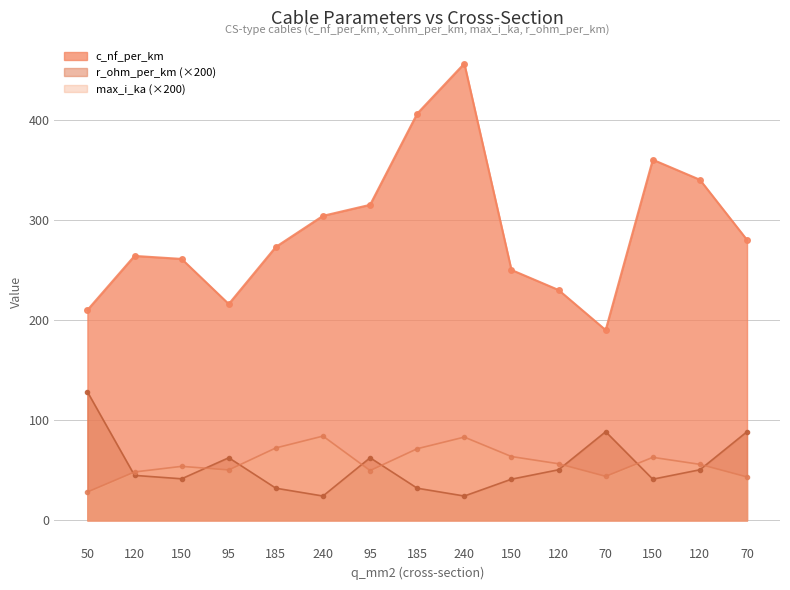

What is the label of the 15th point from the right?

50